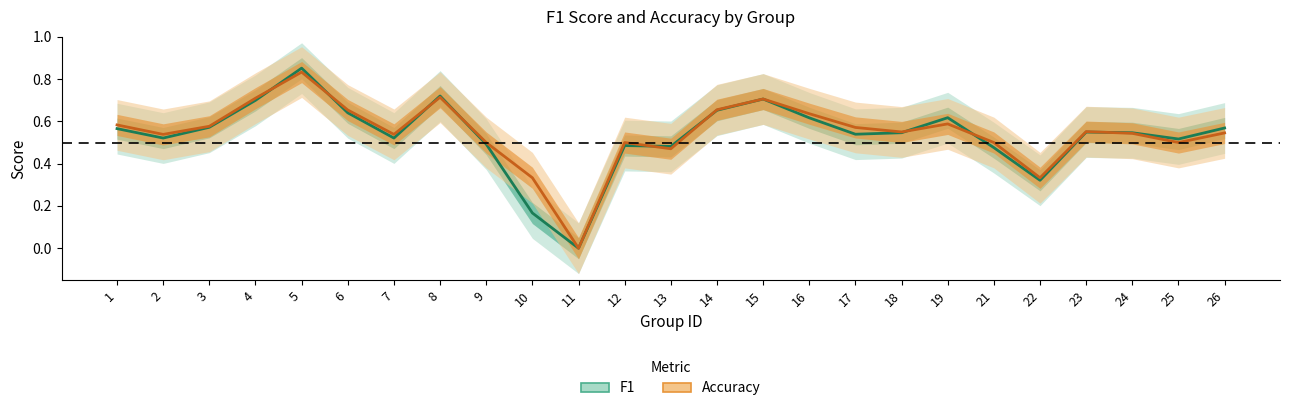

Reading right to left, extract all data points from this chart.

f1: 26=0.6	25=0.5	24=0.5	23=0.5	22=0.3	21=0.5	19=0.6	18=0.5	17=0.5	16=0.6	15=0.7	14=0.7	13=0.5	12=0.5	11=0.0	10=0.2	9=0.5	8=0.7	7=0.5	6=0.6	5=0.9	4=0.7	3=0.6	2=0.5	1=0.6
accuracy: 26=0.5	25=0.5	24=0.5	23=0.6	22=0.3	21=0.5	19=0.6	18=0.6	17=0.6	16=0.6	15=0.7	14=0.7	13=0.5	12=0.5	11=0.0	10=0.3	9=0.5	8=0.7	7=0.5	6=0.7	5=0.8	4=0.7	3=0.6	2=0.5	1=0.6